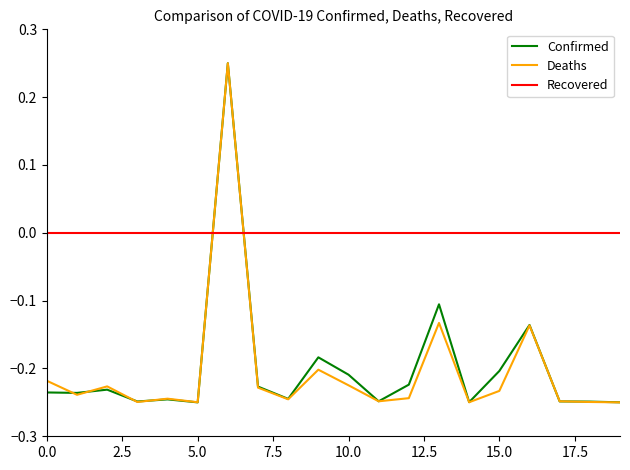

What are all the series names shown in the legend?

Confirmed, Deaths, Recovered